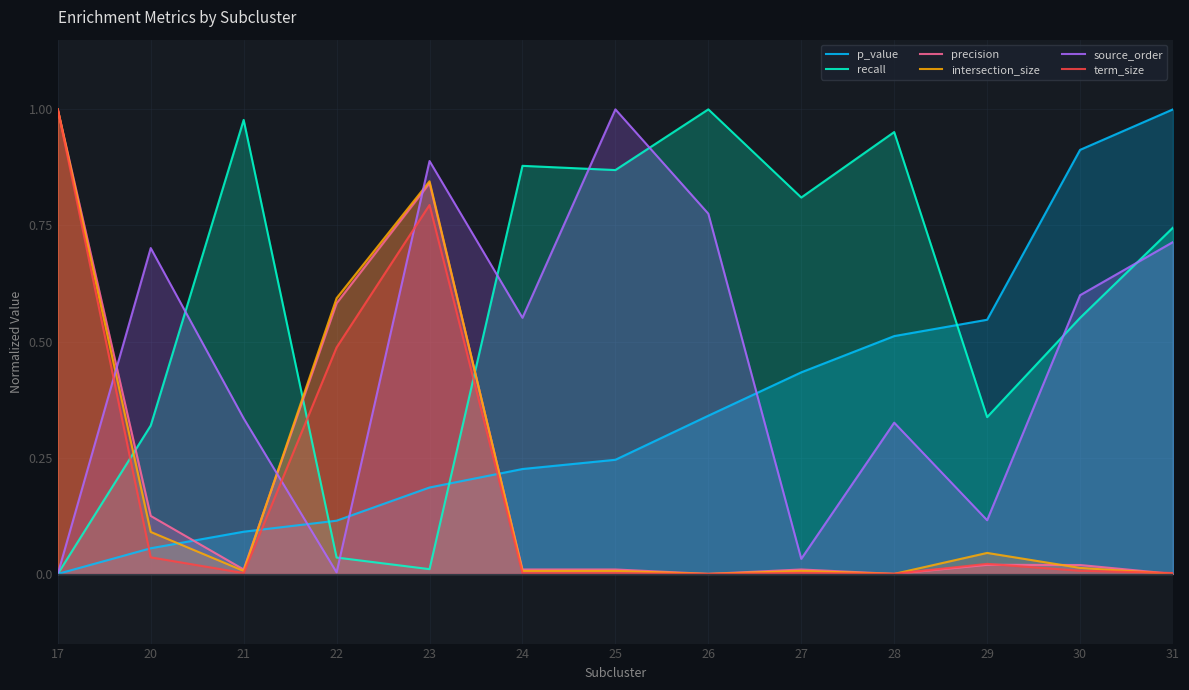

What is the sum of the p_value values at 29 and 21?

0.6